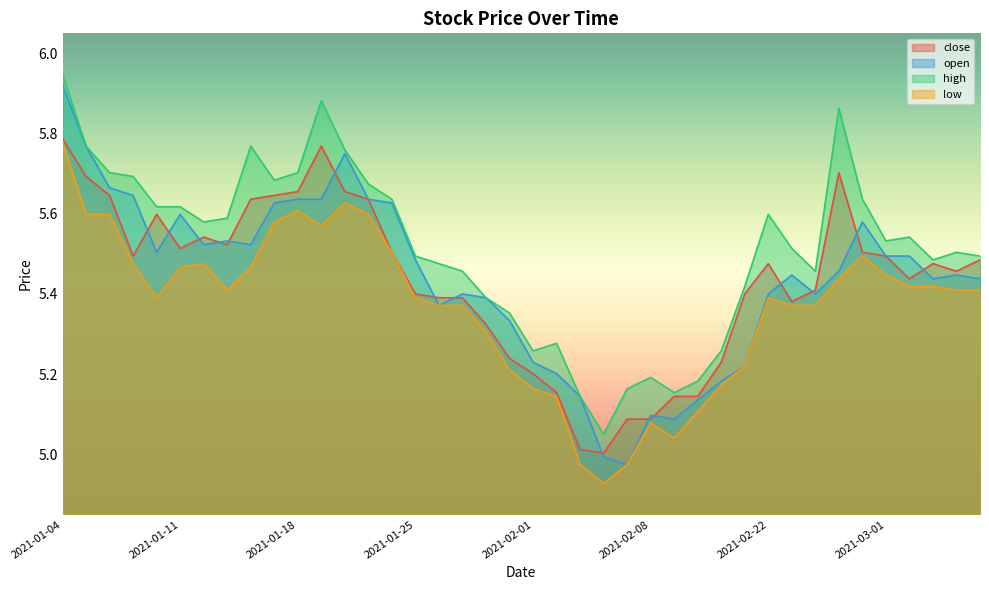

Rank the series by their maximum value, from lowest to highest.

low, close, open, high